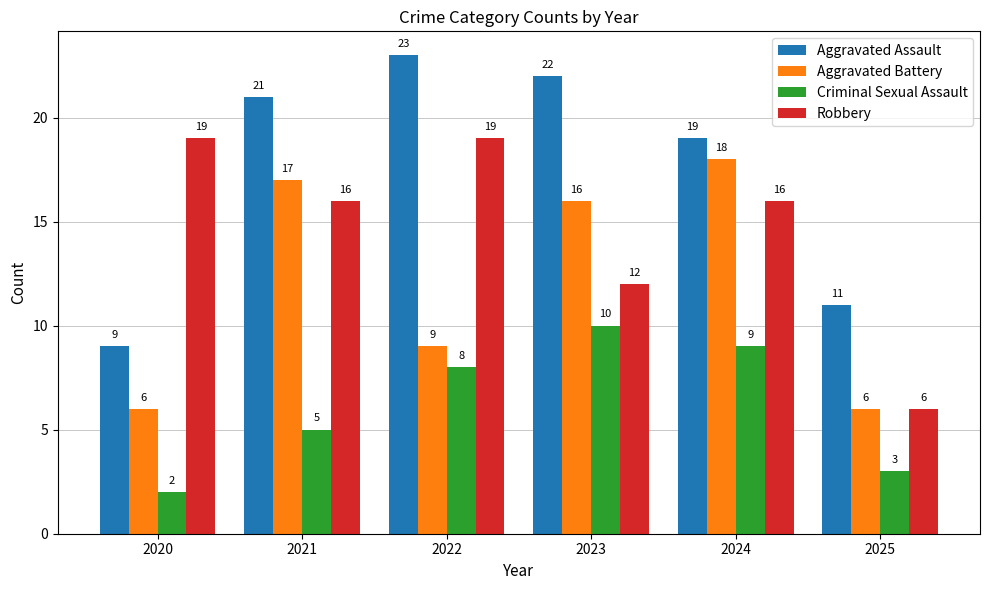

Reading left to right, what are all the values shown in this chart?

Aggravated Assault: 2020=9	2021=21	2022=23	2023=22	2024=19	2025=11
Aggravated Battery: 2020=6	2021=17	2022=9	2023=16	2024=18	2025=6
Criminal Sexual Assault: 2020=2	2021=5	2022=8	2023=10	2024=9	2025=3
Robbery: 2020=19	2021=16	2022=19	2023=12	2024=16	2025=6